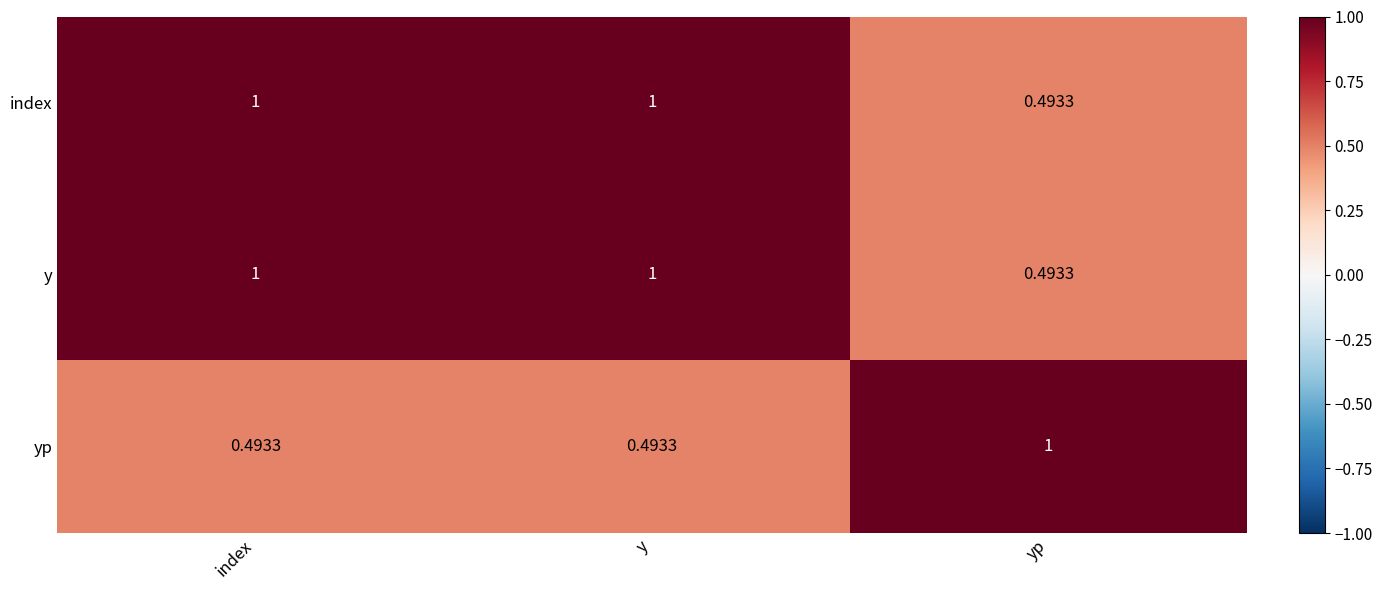

At how many categories does at least one series exceed 0?

3